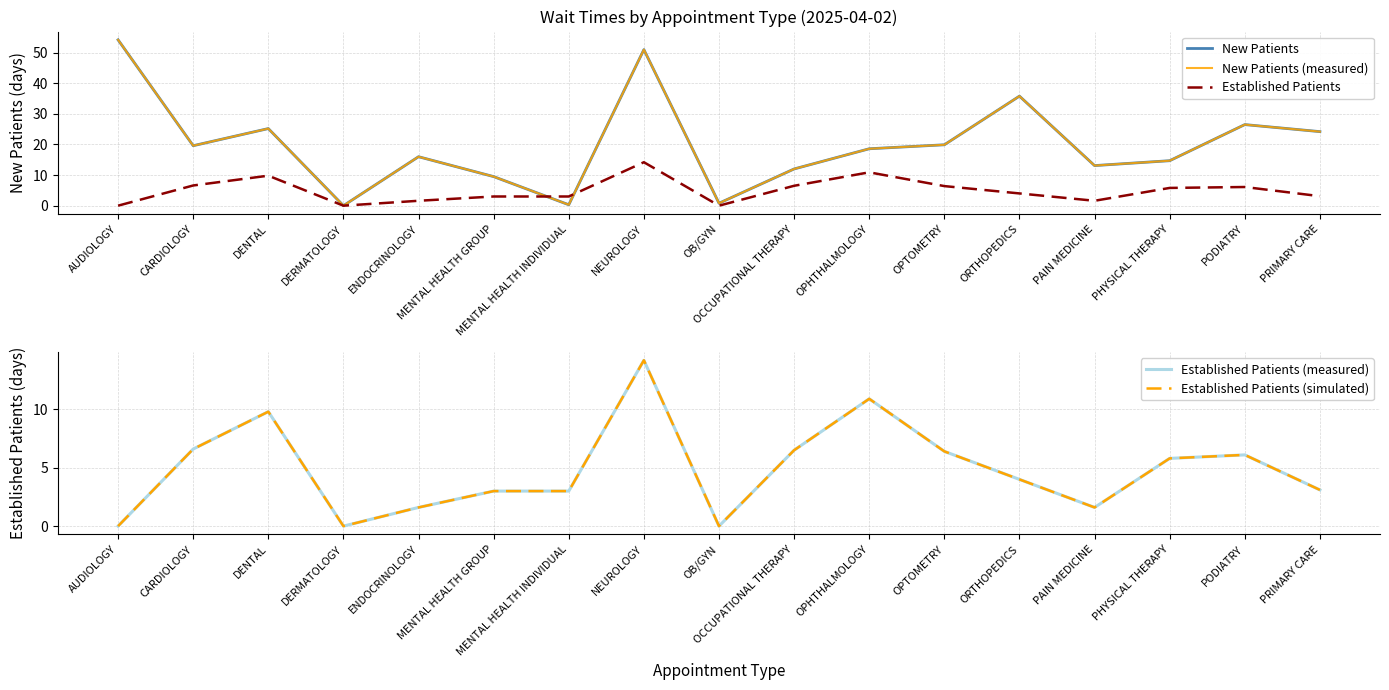

What is the difference between the highest and lowest values at AUDIOLOGY?

54.2